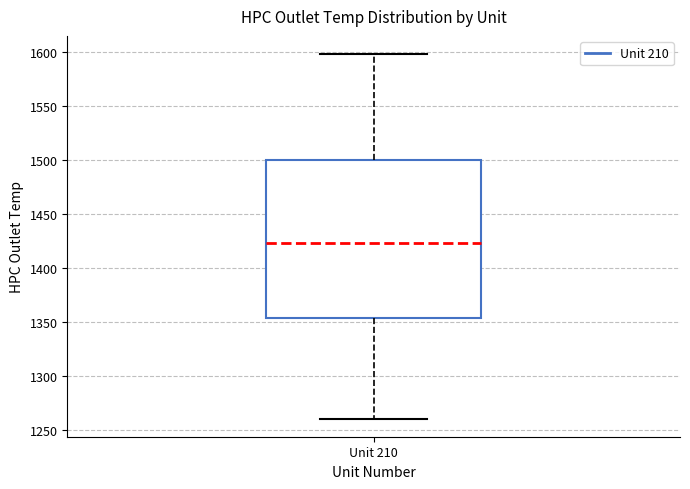

Read this box plot against the y-axis: the position of the median line, the range covered by the box, and the ends of both whiskers. The values are not printed on the chart, so give them approximately, as read against the axis.

median 1425, box 1355 to 1500, whiskers 1260 to 1600